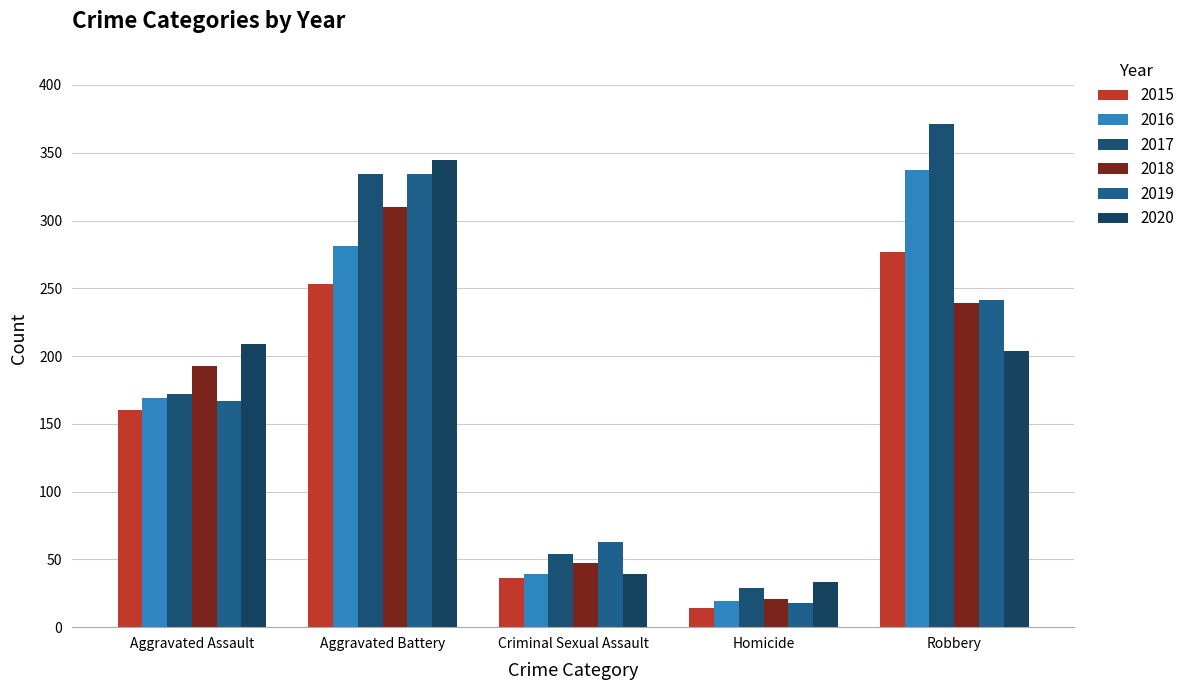

Which series has the largest total across all categories?

2017